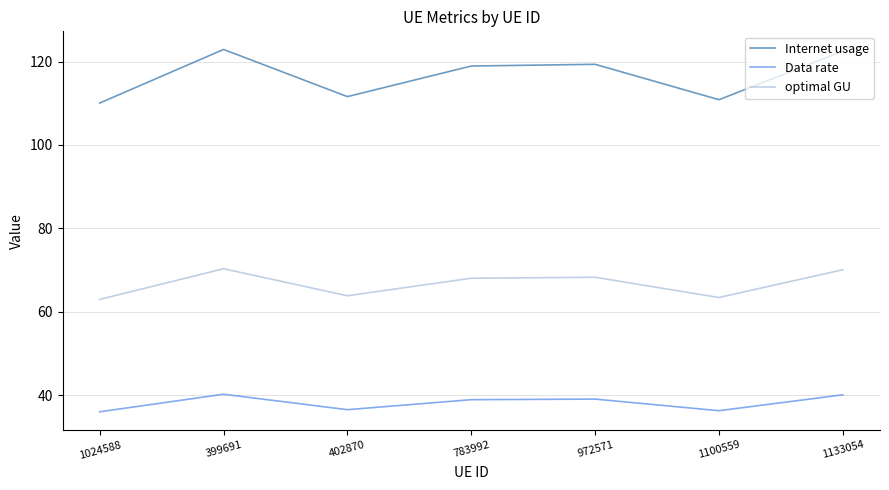

What position from the right is 1024588?

7